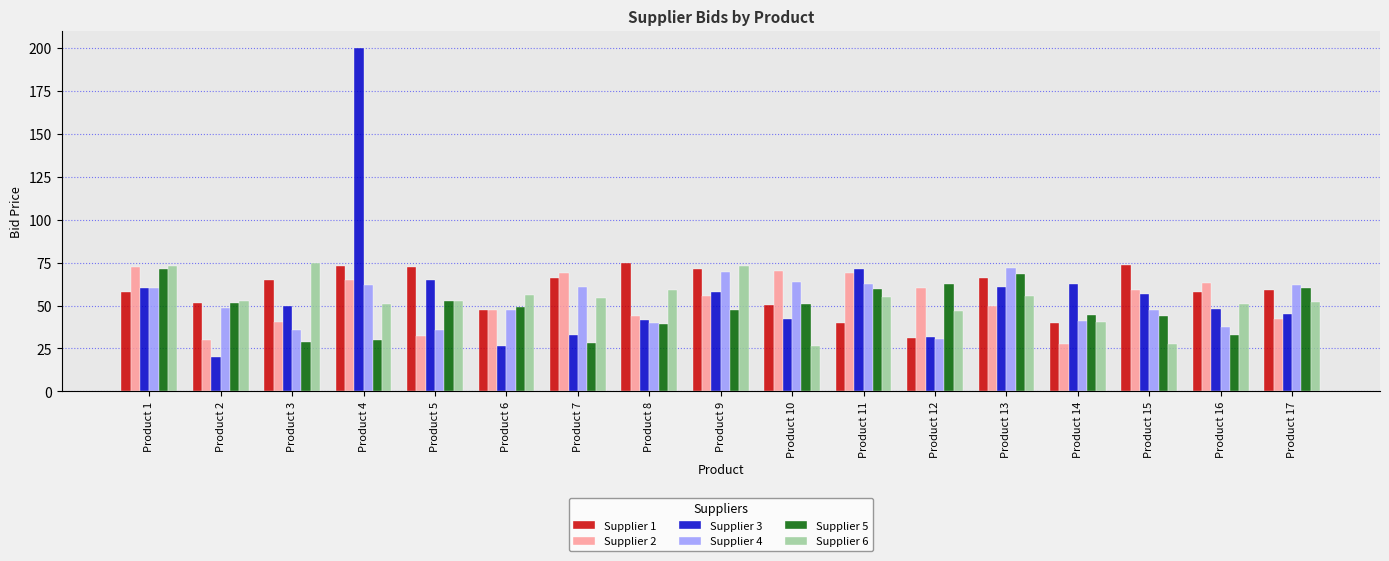

What is the difference between the highest and lowest values at Product 12?

32.2